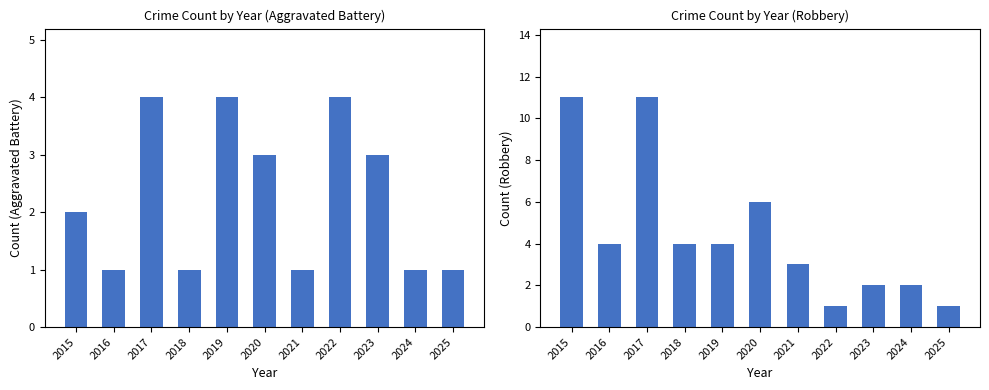

What is the sum of the Aggravated Battery values at 2020 and 2025?

4